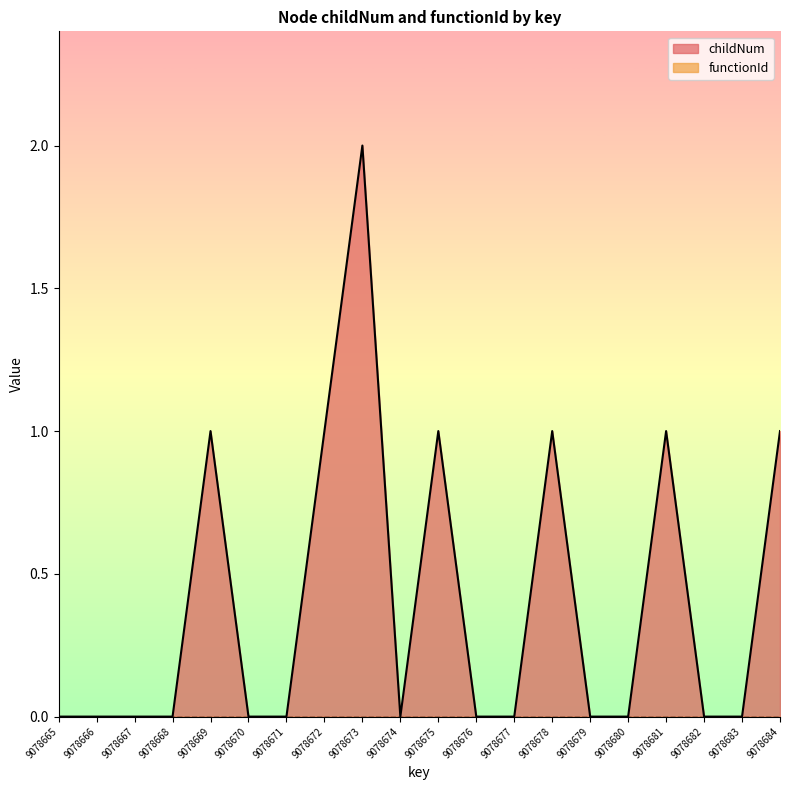

Reading right to left, what are all the values shown in this chart?

9078684=1	9078683=0	9078682=0	9078681=1	9078680=0	9078679=0	9078678=1	9078677=0	9078676=0	9078675=1	9078674=0	9078673=2	9078672=1	9078671=0	9078670=0	9078669=1	9078668=0	9078667=0	9078666=0	9078665=0